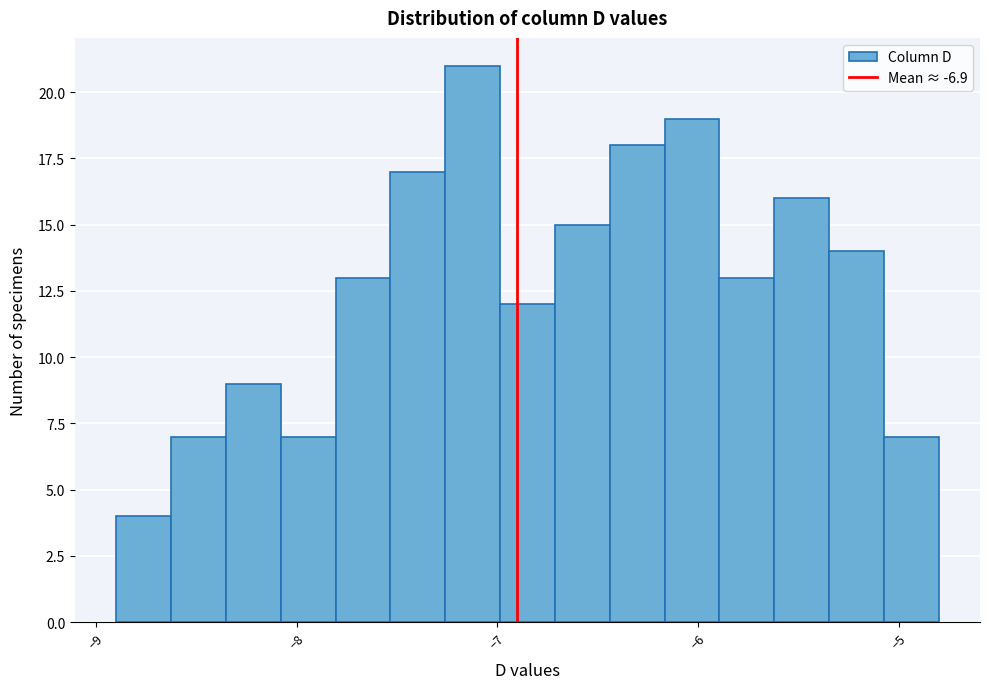

Read against the x-axis, roughly where is the centre of the tallest bar?

-7.1